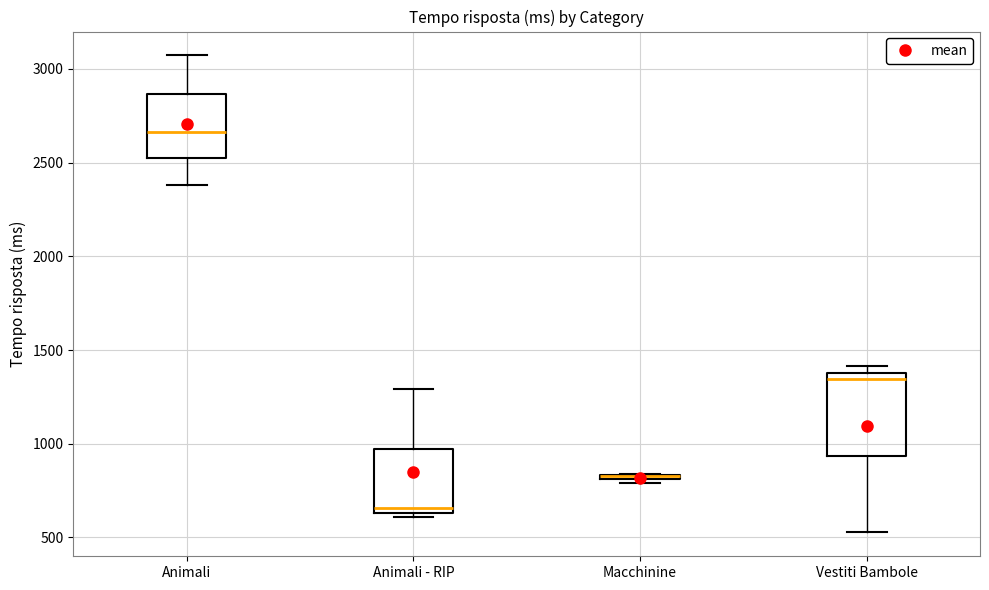

Where is the lower edge of the box for Vestiti Bambole on the y-axis? The values are not printed on the chart, so give them approximately, as read against the axis.

950